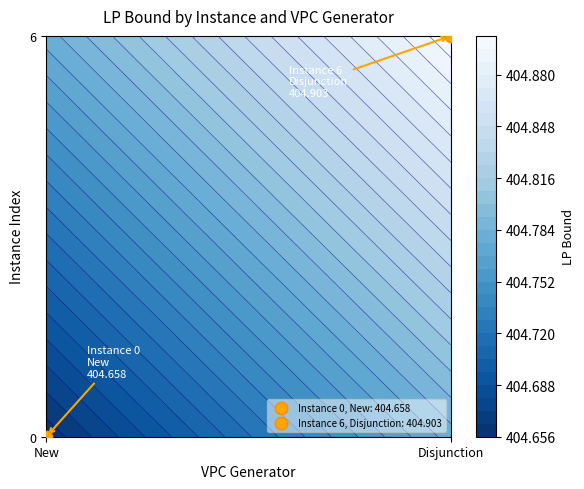

The value of Disjunction at 8 is -272.9. True or false?

False